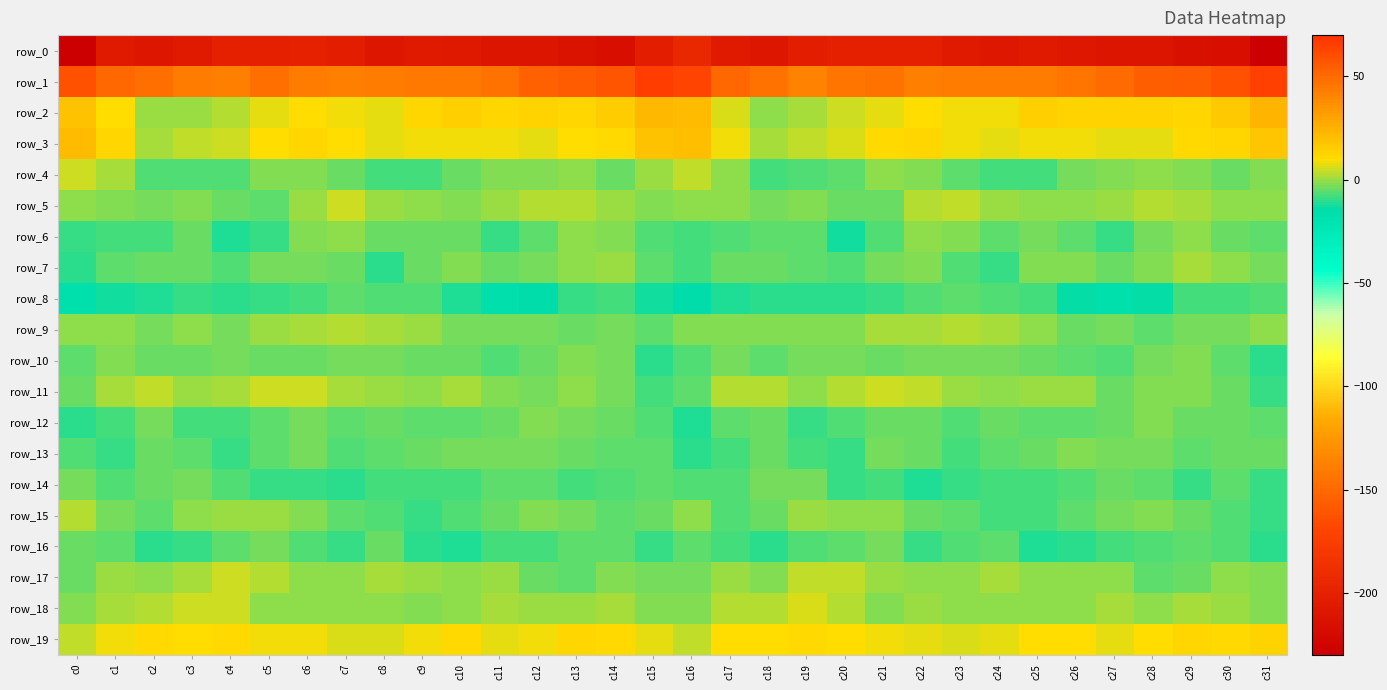

Is it true that row_13 equals -12.4 at c1?

False